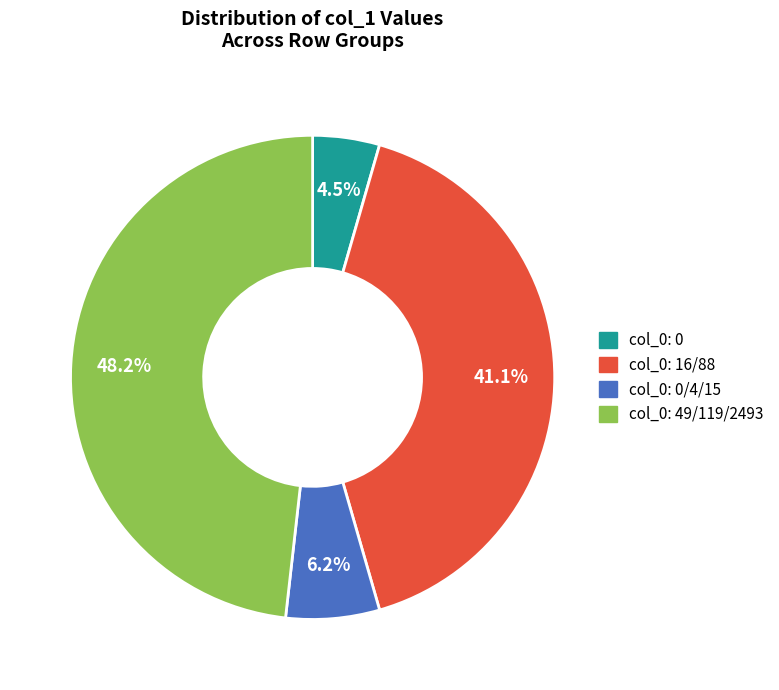

To the nearest percent, what is the difference between the largest and smallest slice percentages?

44%